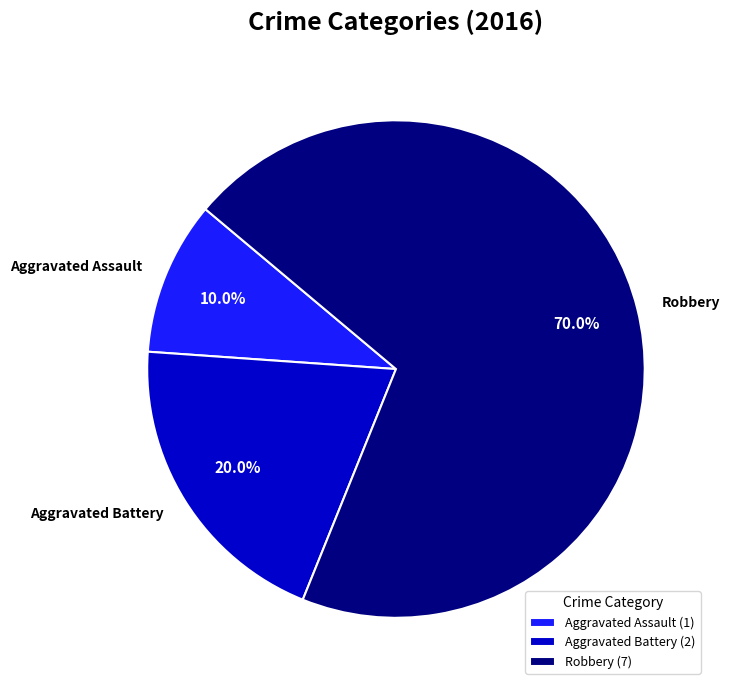

Does Robbery represent more than half of the total?

Yes